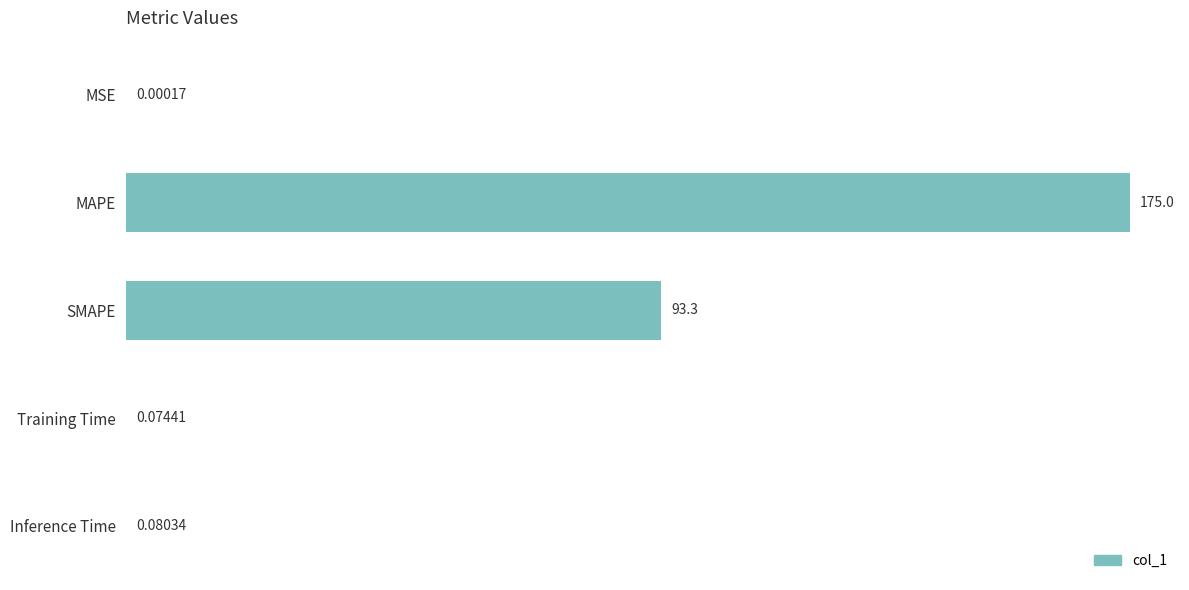

Count the number of data series in this chart.

1